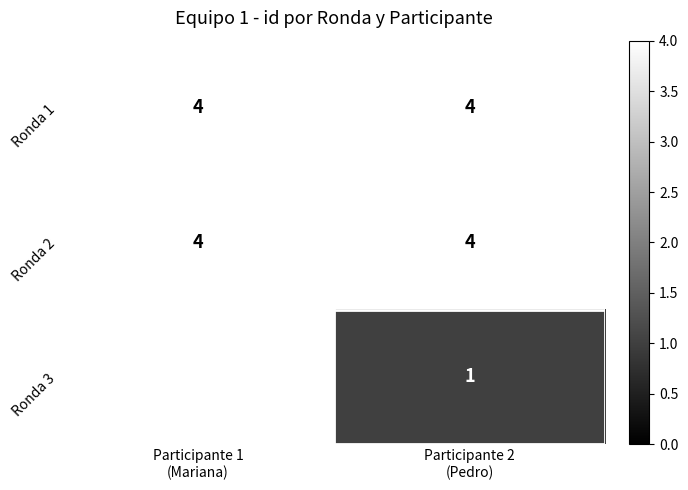

What is the minimum value for Ronda 1?

4